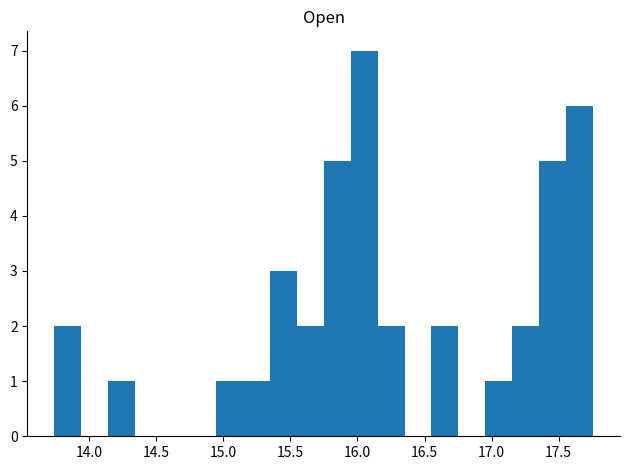

How tall is the bar that spans 16.95 to 17.15 on the x-axis? Neither the bar edges nor the heights are printed on the chart, so give them approximately, as read against the axes.

1